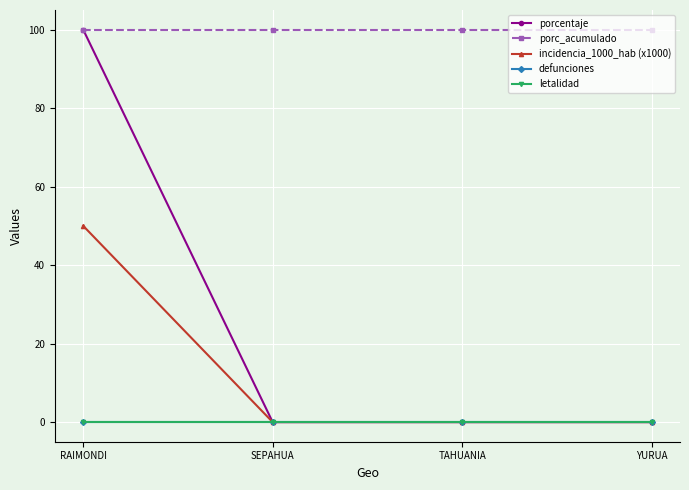

At which category is the sum across all series the highest?

RAIMONDI